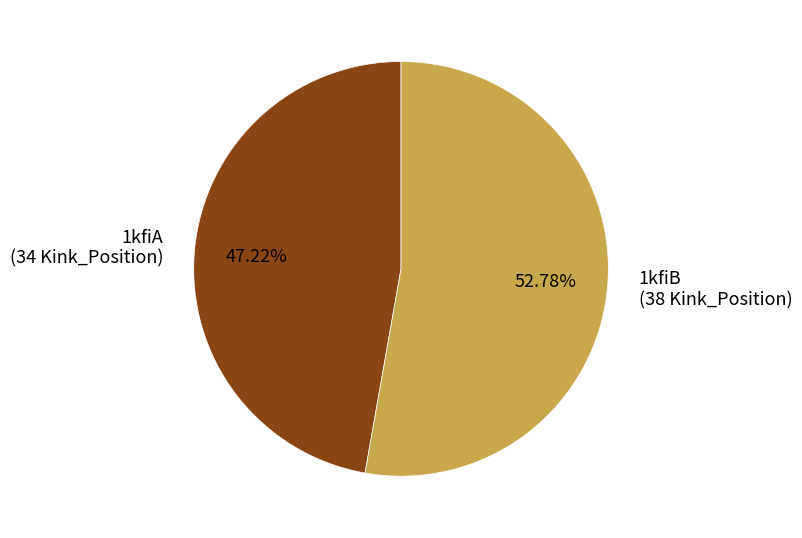

Which category has the biggest portion of the pie?

1kfiB